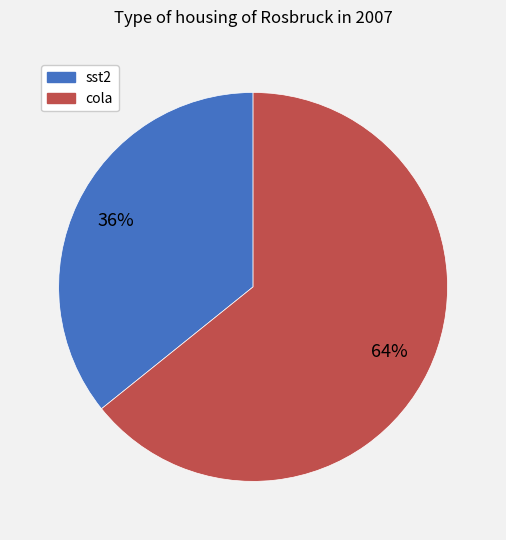

Which slice is the smallest?

sst2